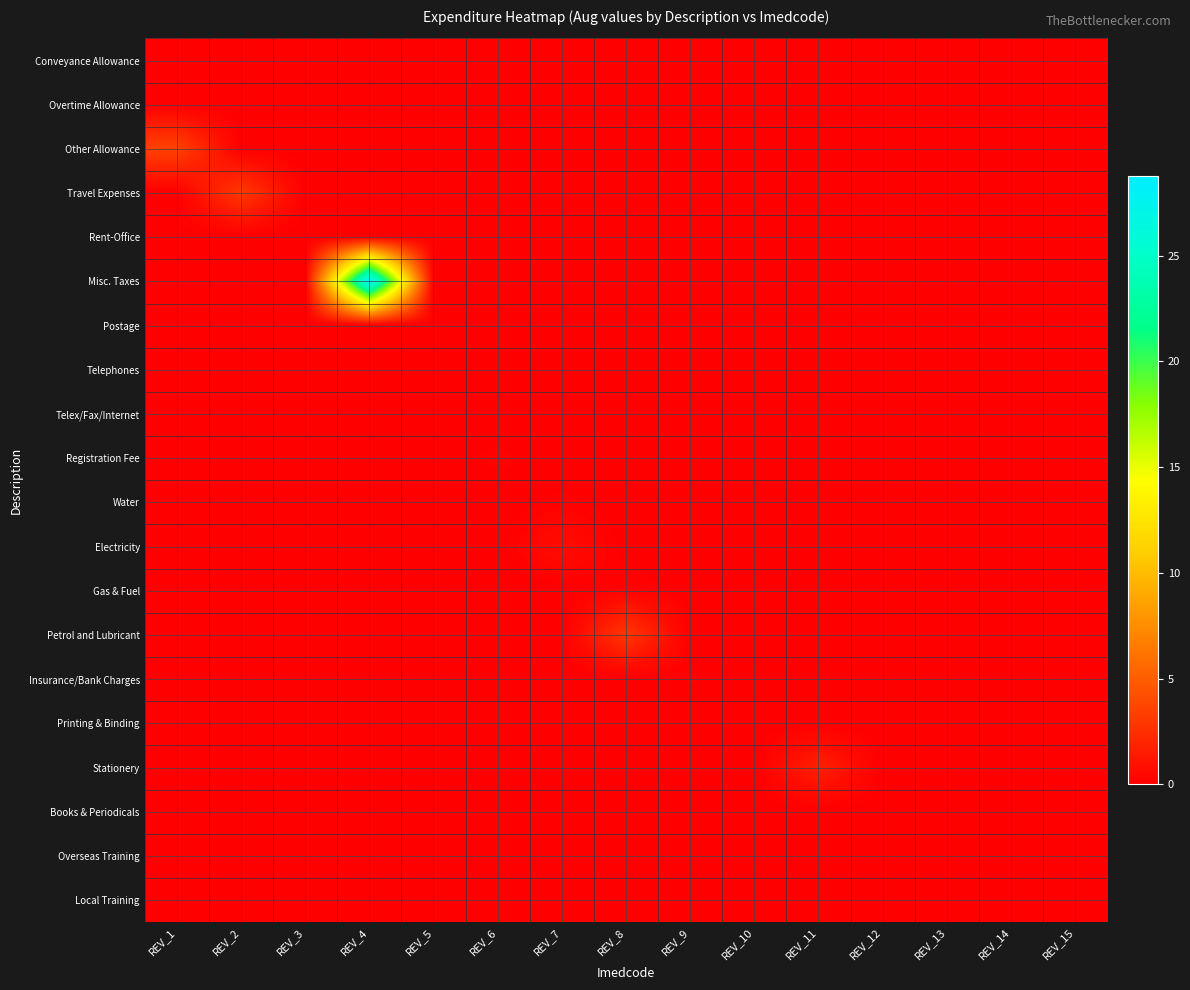

Which series has the largest range (max minus min)?

row_5